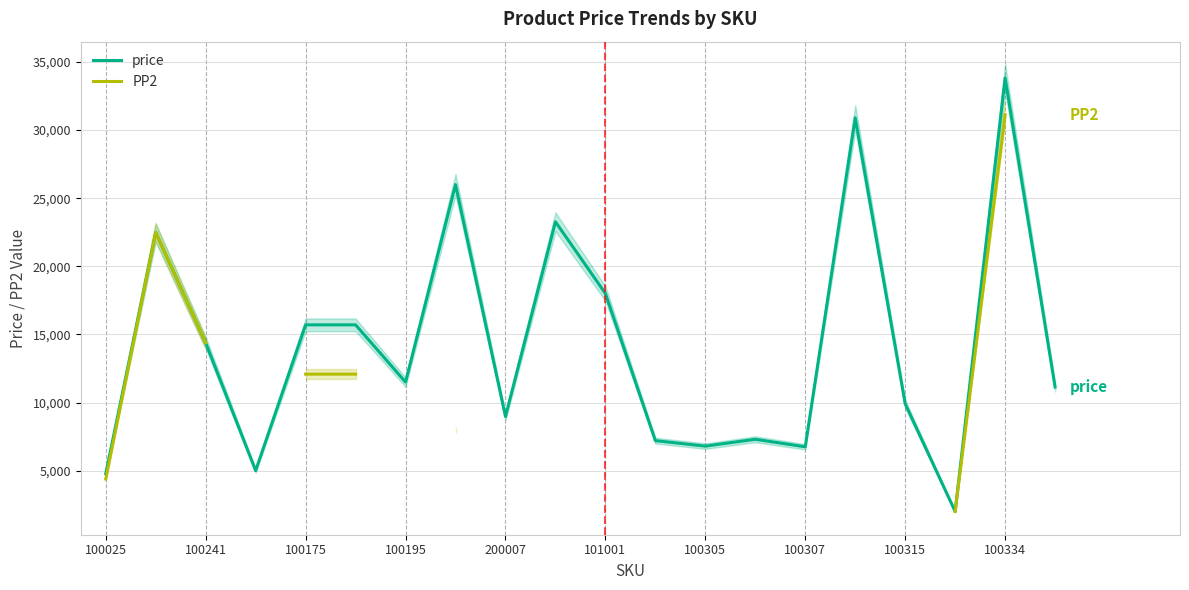

Rank the series by their maximum value, from highest to lowest.

price, PP2